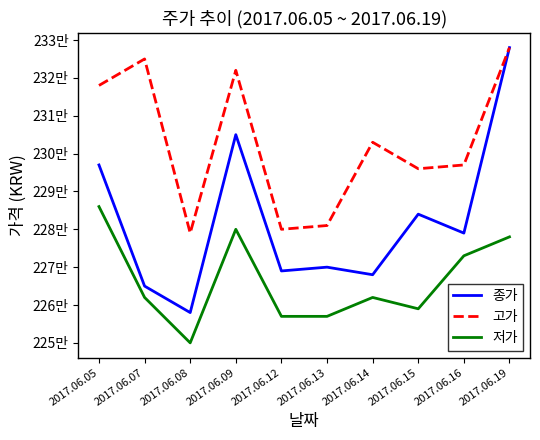

Between 2017.06.14 and 2017.06.16, which is larger?

2017.06.16